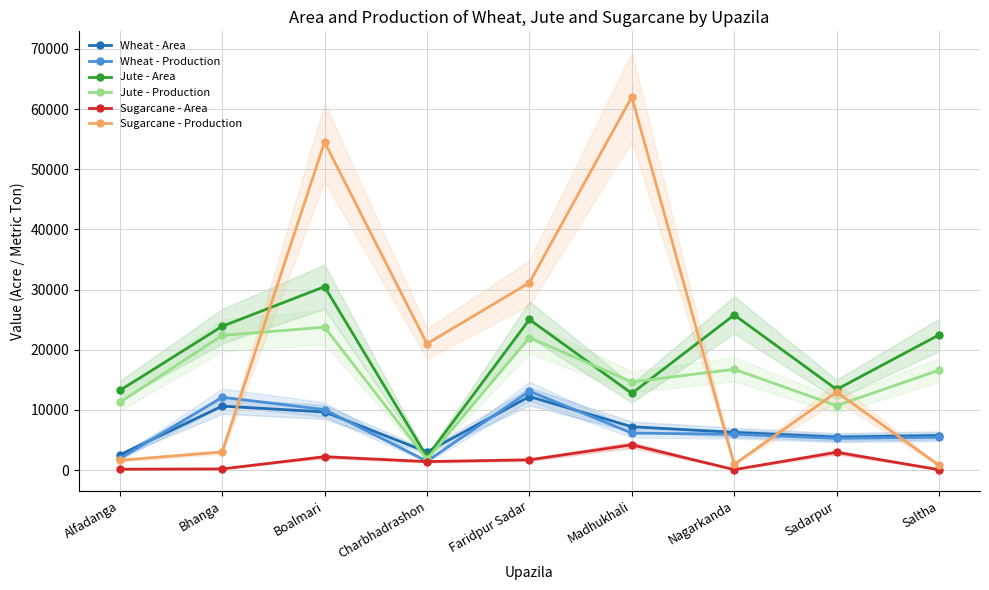

Does the chart display data point markers on the line(s)?

Yes